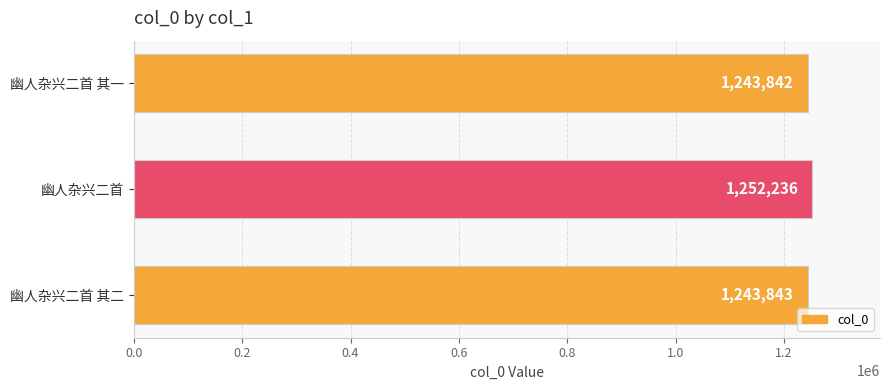

Rank the categories by value from lowest to highest.

幽人杂兴二首 其一, 幽人杂兴二首 其二, 幽人杂兴二首